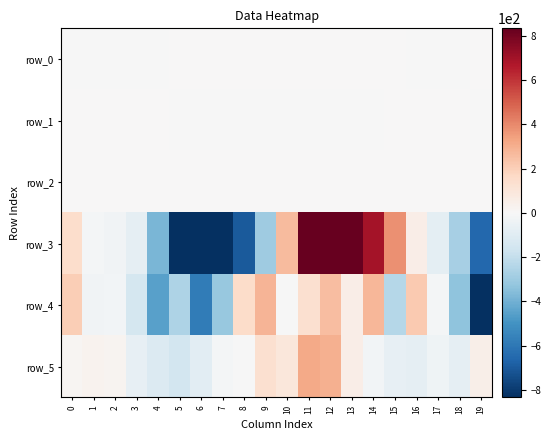

Reading left to right, list all the values displayed in this chart.

row_0: -0.0	-0.2	-0.2	-0.1	-0.0	0.0	0.1	0.2	0.3	0.2	0.2	0.0	0.2	0.2	0.0	0.0	-0.1	-0.1	-0.1	0.1
row_1: 0.1	0.1	0.0	0.0	0.1	-0.1	-0.6	-0.9	-0.9	-0.9	-1.0	-1.0	-0.9	-0.6	-0.2	0.1	0.1	0.1	0.1	-0.0
row_2: 0.6	0.9	1.0	0.8	0.6	0.6	0.6	1.0	1.2	0.9	1.1	1.3	0.9	0.6	0.6	0.6	0.7	0.8	0.6	0.4
row_3: 146.2	-14.2	-28.9	-76.8	-378.3	-832.1	-1207.0	-871.2	-700.4	-296.3	266.2	868.8	1170.7	1107.4	694.1	382.6	54.4	-81.3	-277.9	-656.5
row_4: 203.9	-30.4	-25.1	-143.7	-450.8	-259.7	-581.3	-313.0	153.9	285.0	-3.1	131.2	254.0	54.1	277.6	-234.7	215.3	-16.3	-338.0	-857.8
row_5: 14.2	27.1	25.6	-66.2	-112.8	-152.2	-89.8	-15.0	-5.3	133.0	97.0	314.1	299.0	54.7	-25.3	-65.4	-77.0	-33.1	-74.2	49.6